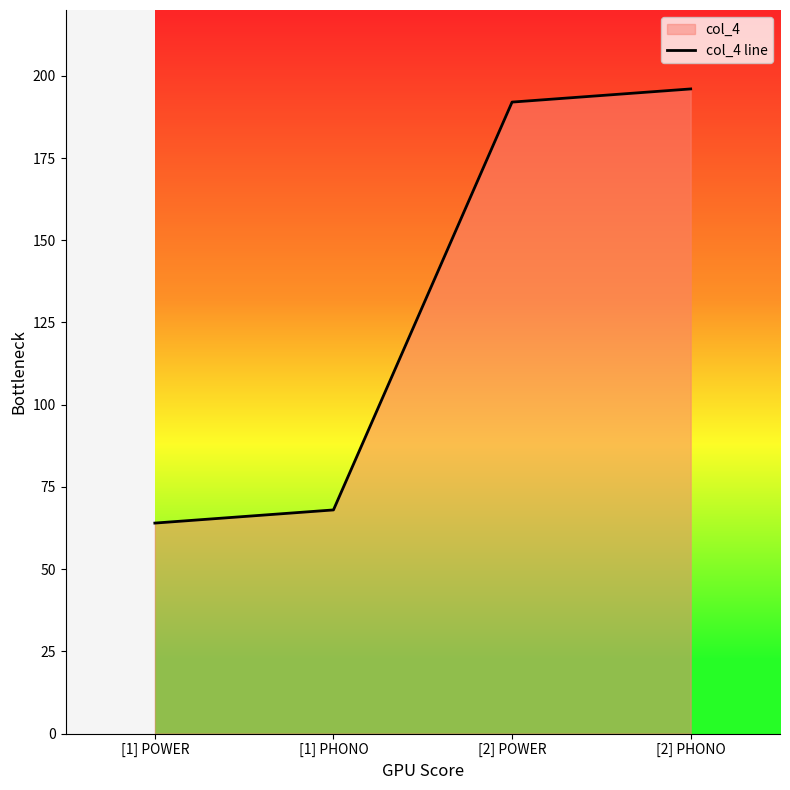

What position from the right is [1] POWER?

4